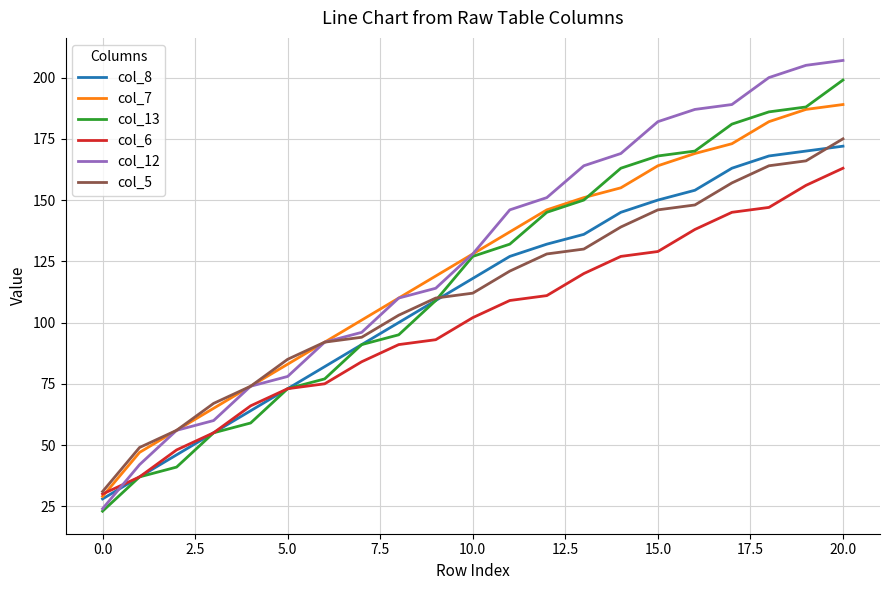

Which series has the largest range (max minus min)?

col_12